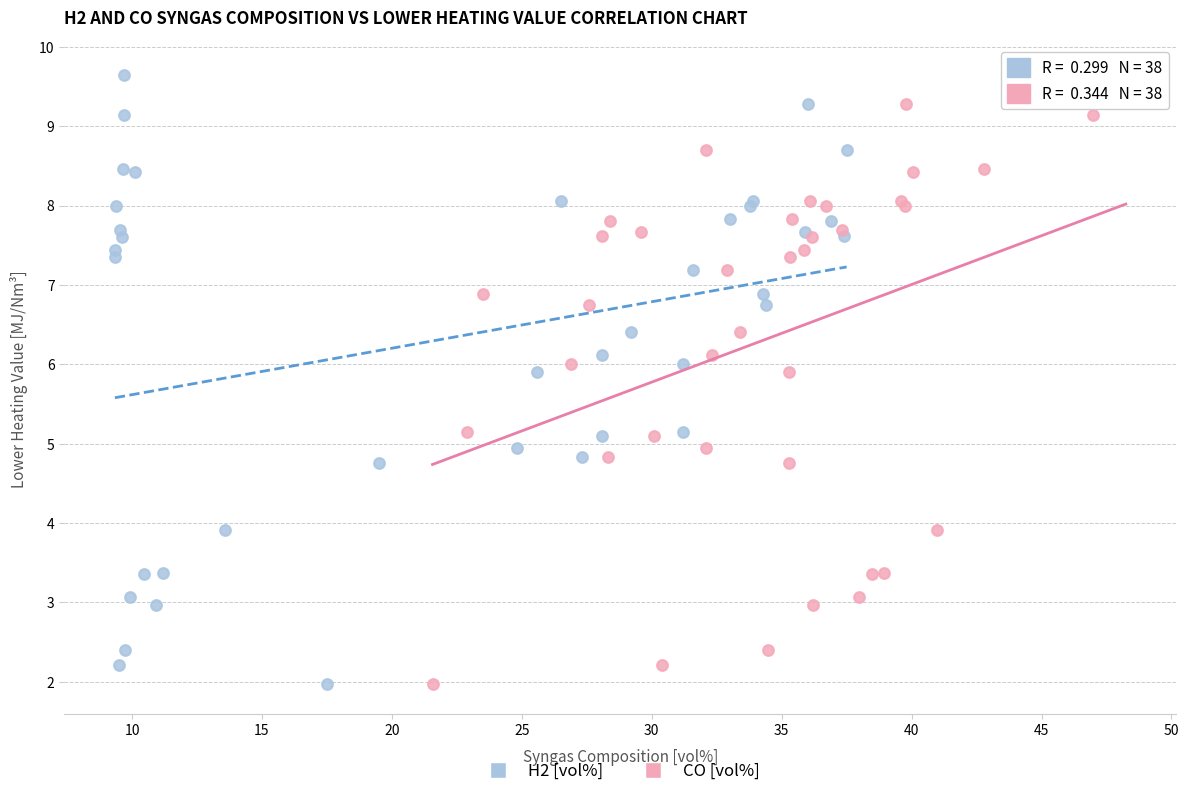

What are all the series names shown in the legend?

H2 [vol%], CO [vol%]